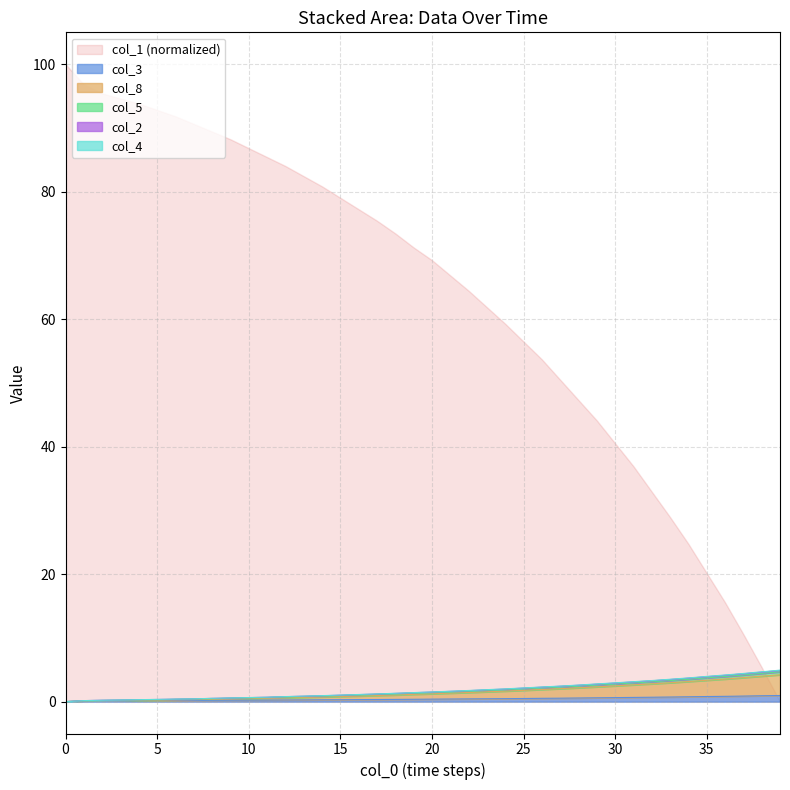

Which series has the largest total across all categories?

col_1